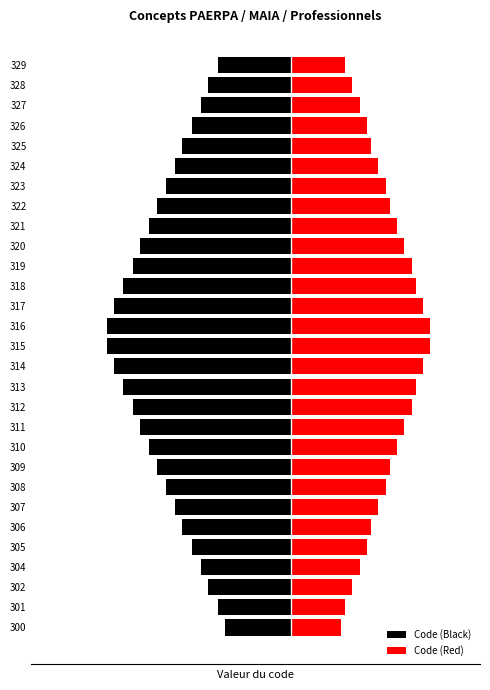

What is the difference between the Code (Red) values at 325 and 309?

8